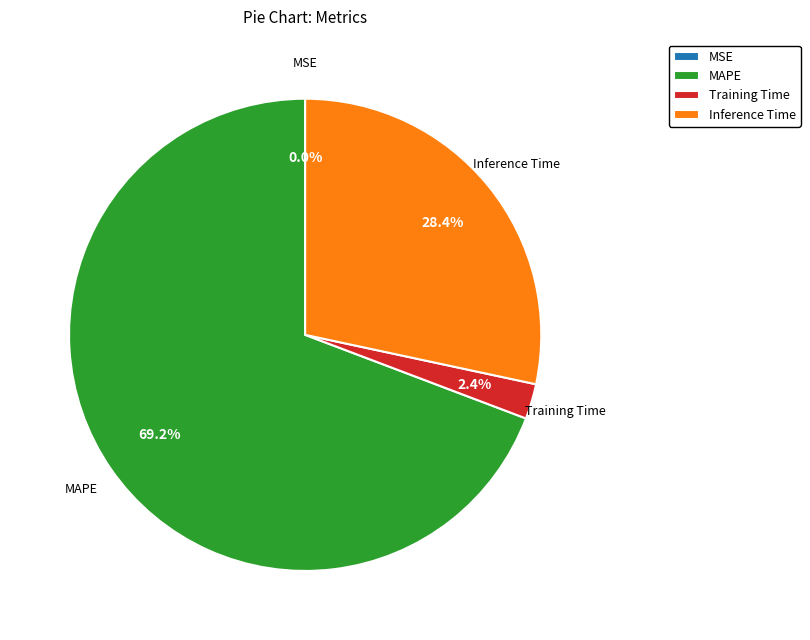

The Inference Time slice represents 41% of the pie. True or false?

False